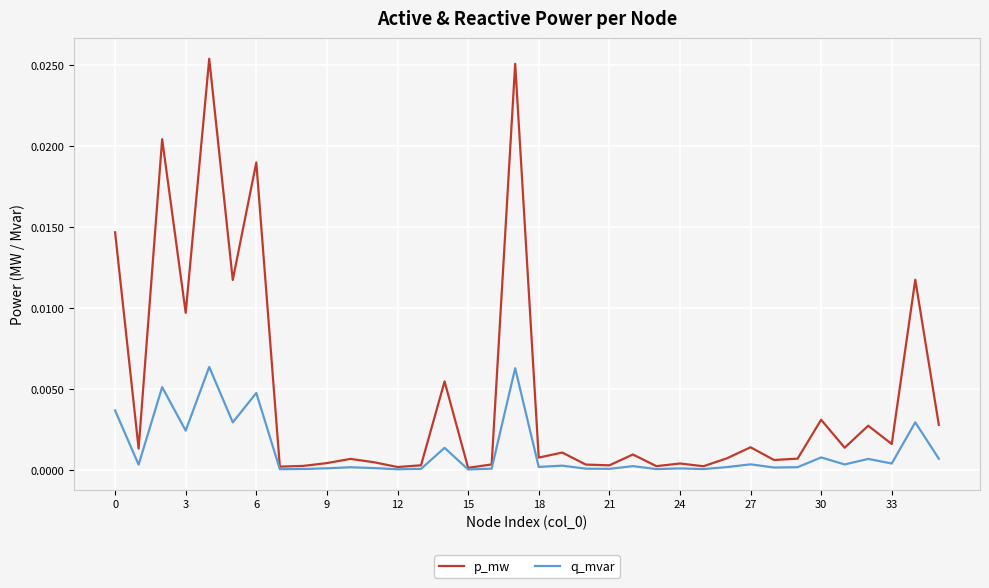

Which series has the largest total across all categories?

p_mw